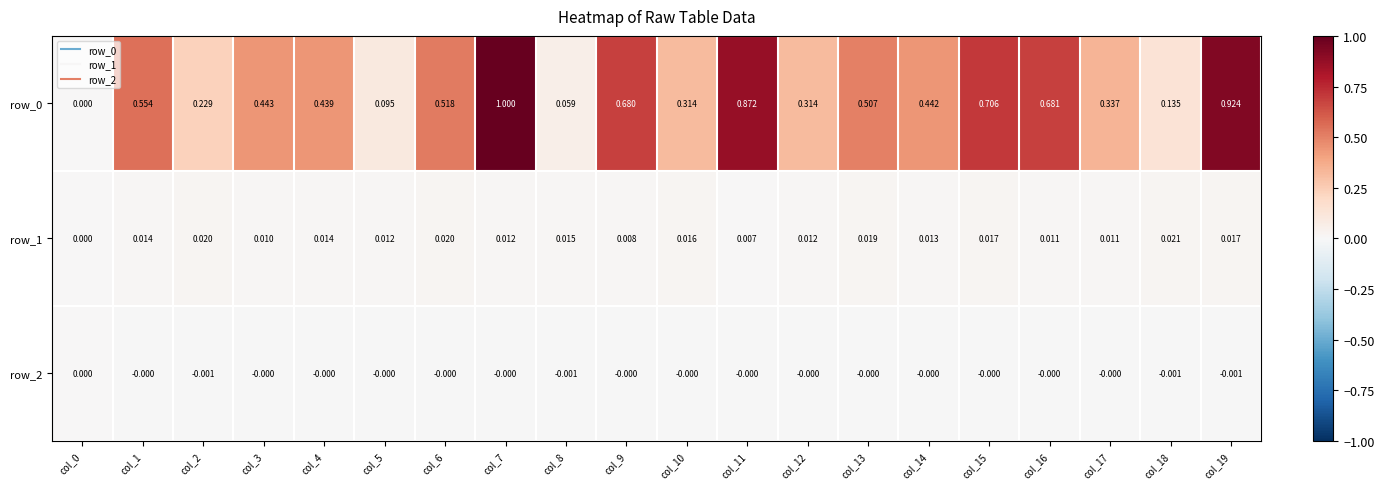

At which category is the sum across all series the highest?

col_7